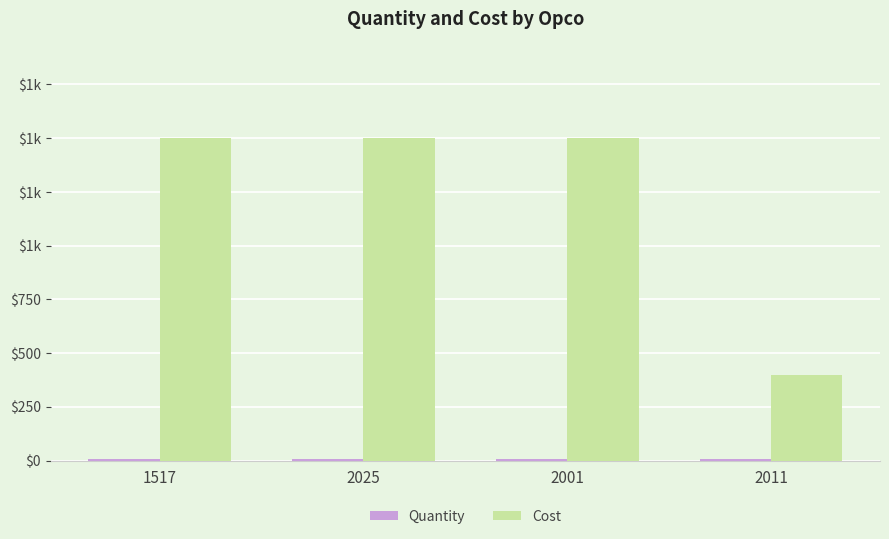

Are the bars grouped side by side (vs. stacked)?

Yes